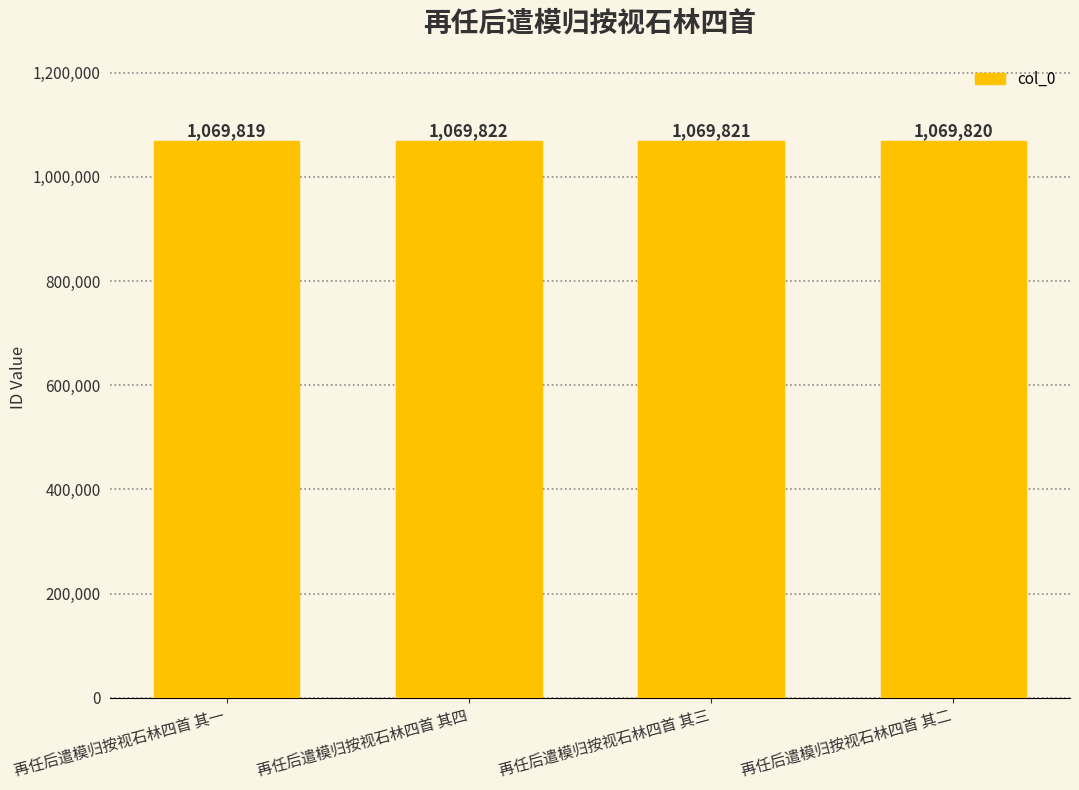

What is the sum of the values at 再任后遣模归按视石林四首 其四 and 再任后遣模归按视石林四首 其一?

2139641